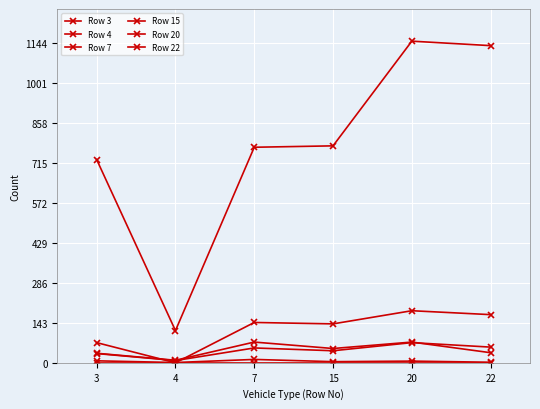

How many lines are shown in the chart?

6